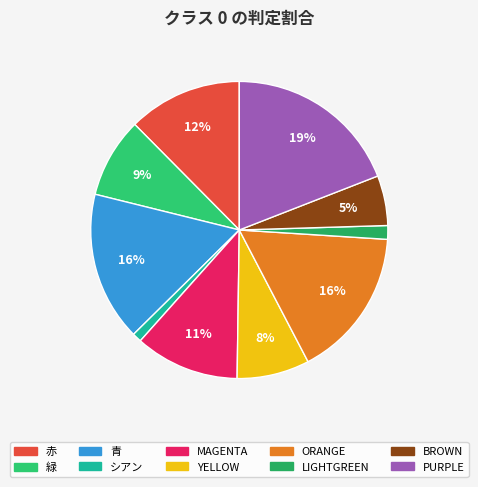

Rank the categories by value from highest to lowest.

PURPLE, ORANGE, 青, 赤, MAGENTA, 緑, YELLOW, BROWN, LIGHTGREEN, シアン